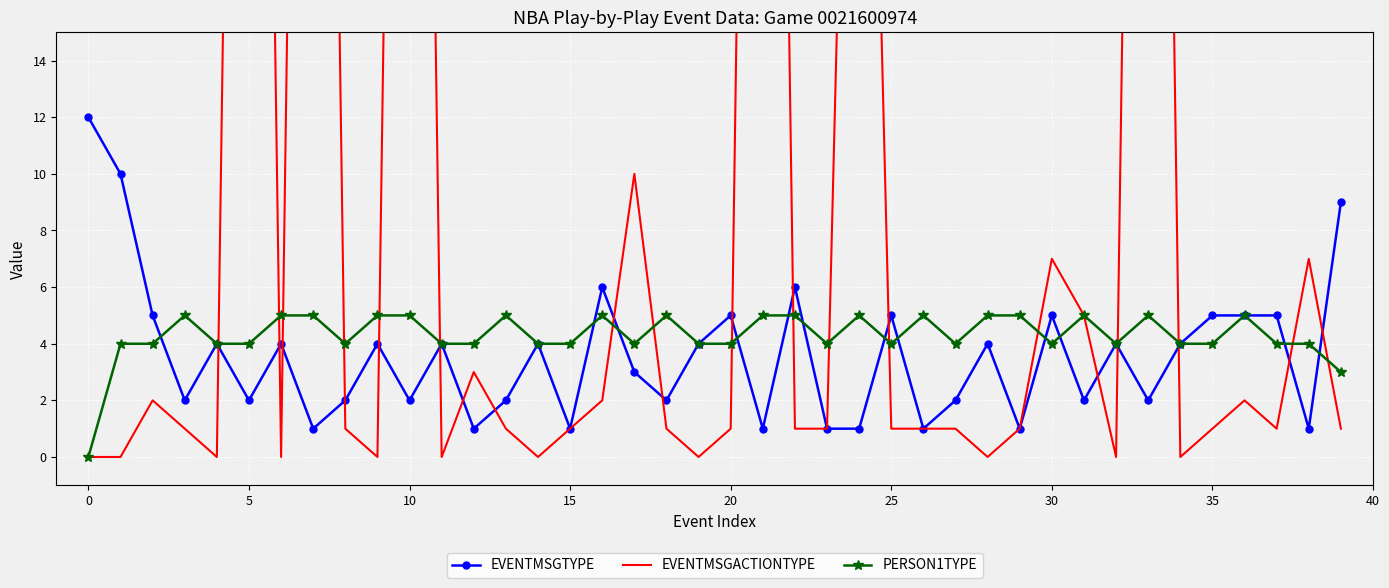

What are all the series names shown in the legend?

EVENTMSGTYPE, EVENTMSGACTIONTYPE, PERSON1TYPE